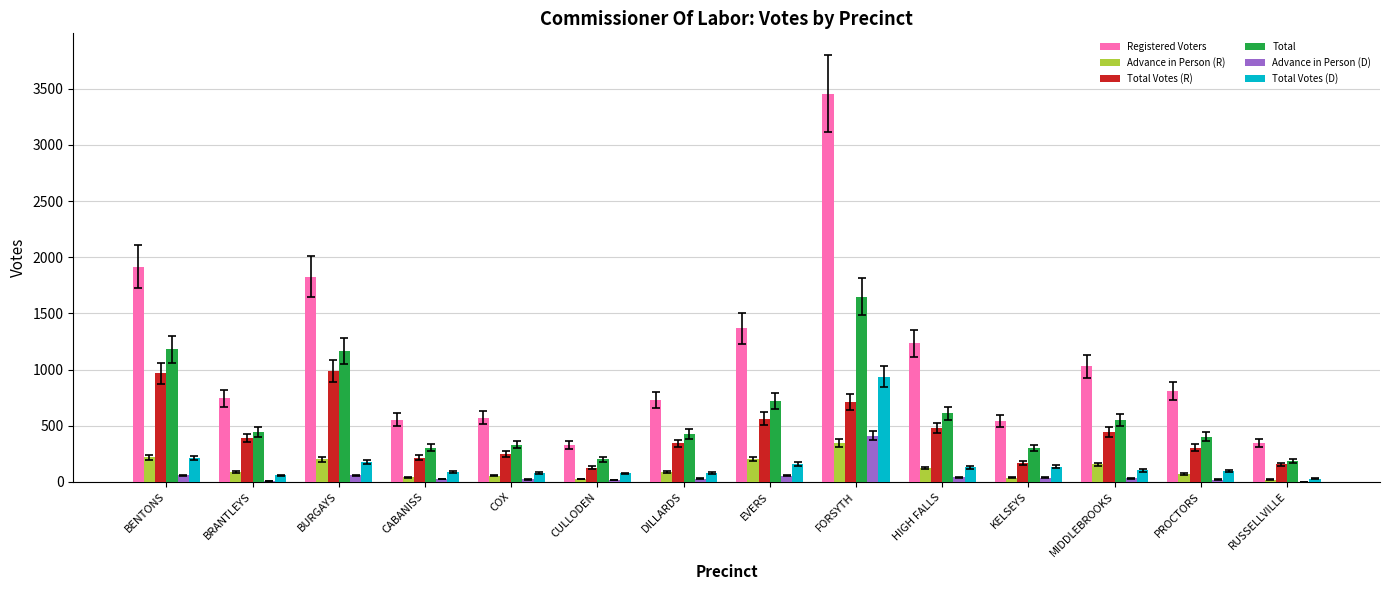

Does the chart contain stacked bars?

No